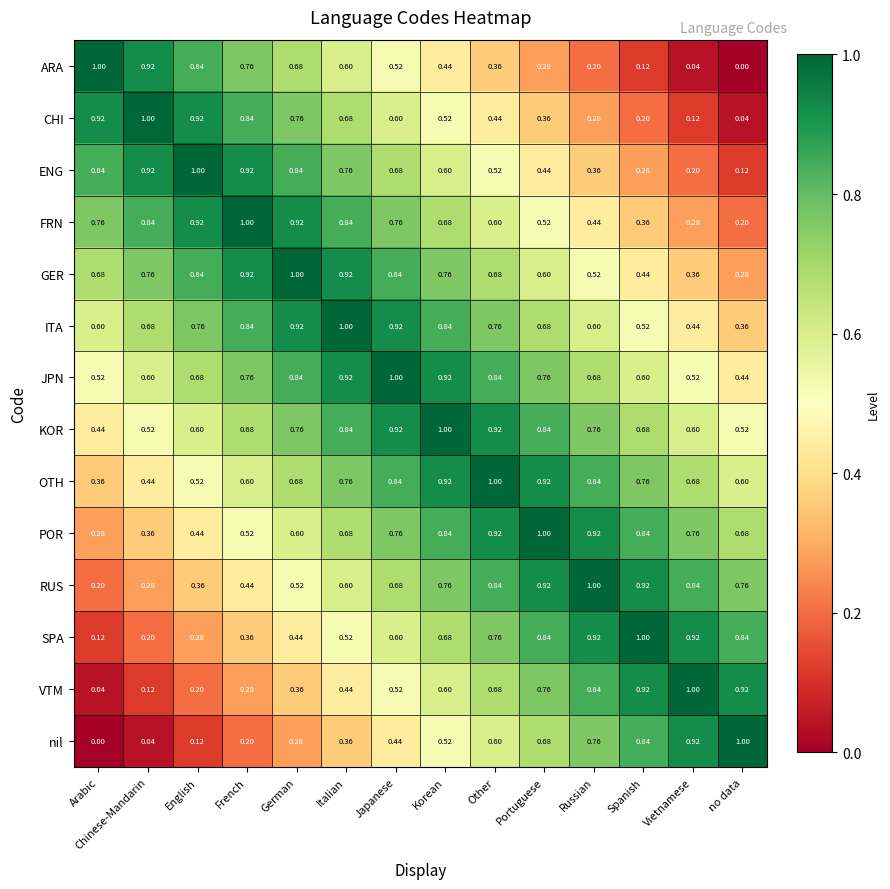

Which category has the highest value in the GER series?

German